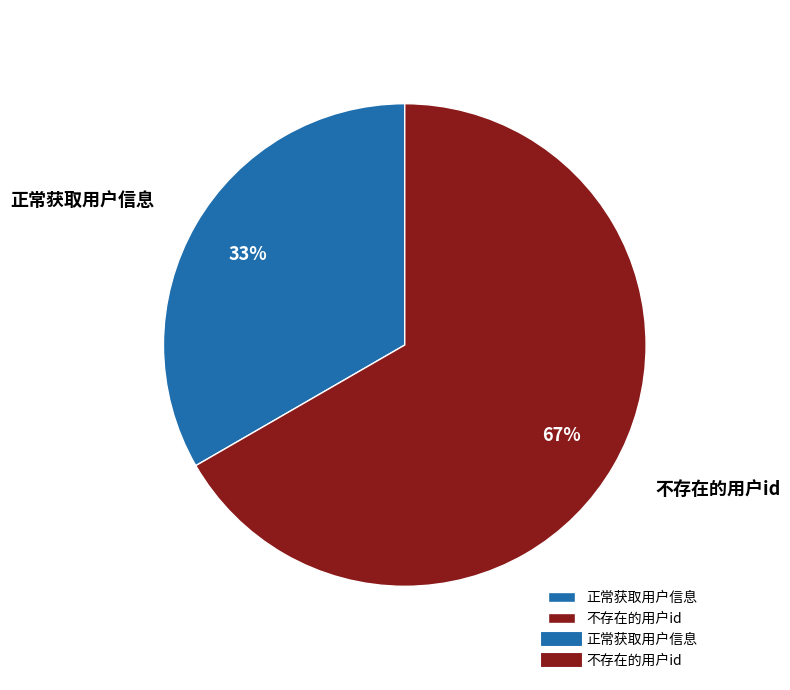

To the nearest percent, what is the combined percentage of 不存在的用户id and 正常获取用户信息?

100%